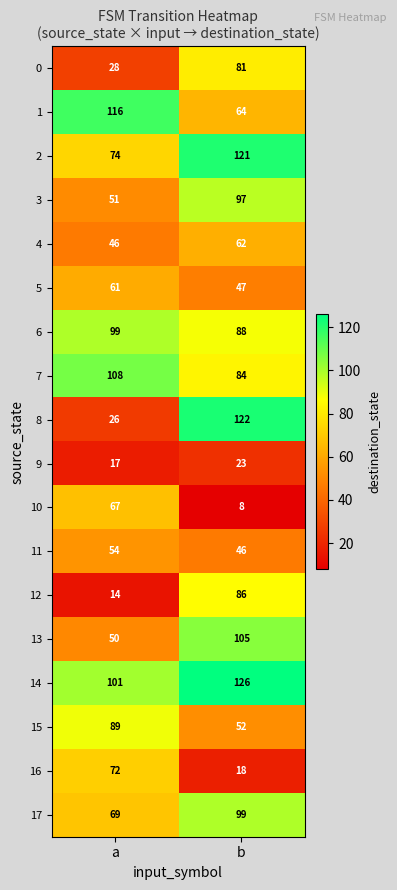

What is the difference between the 9 values at a and b?

6